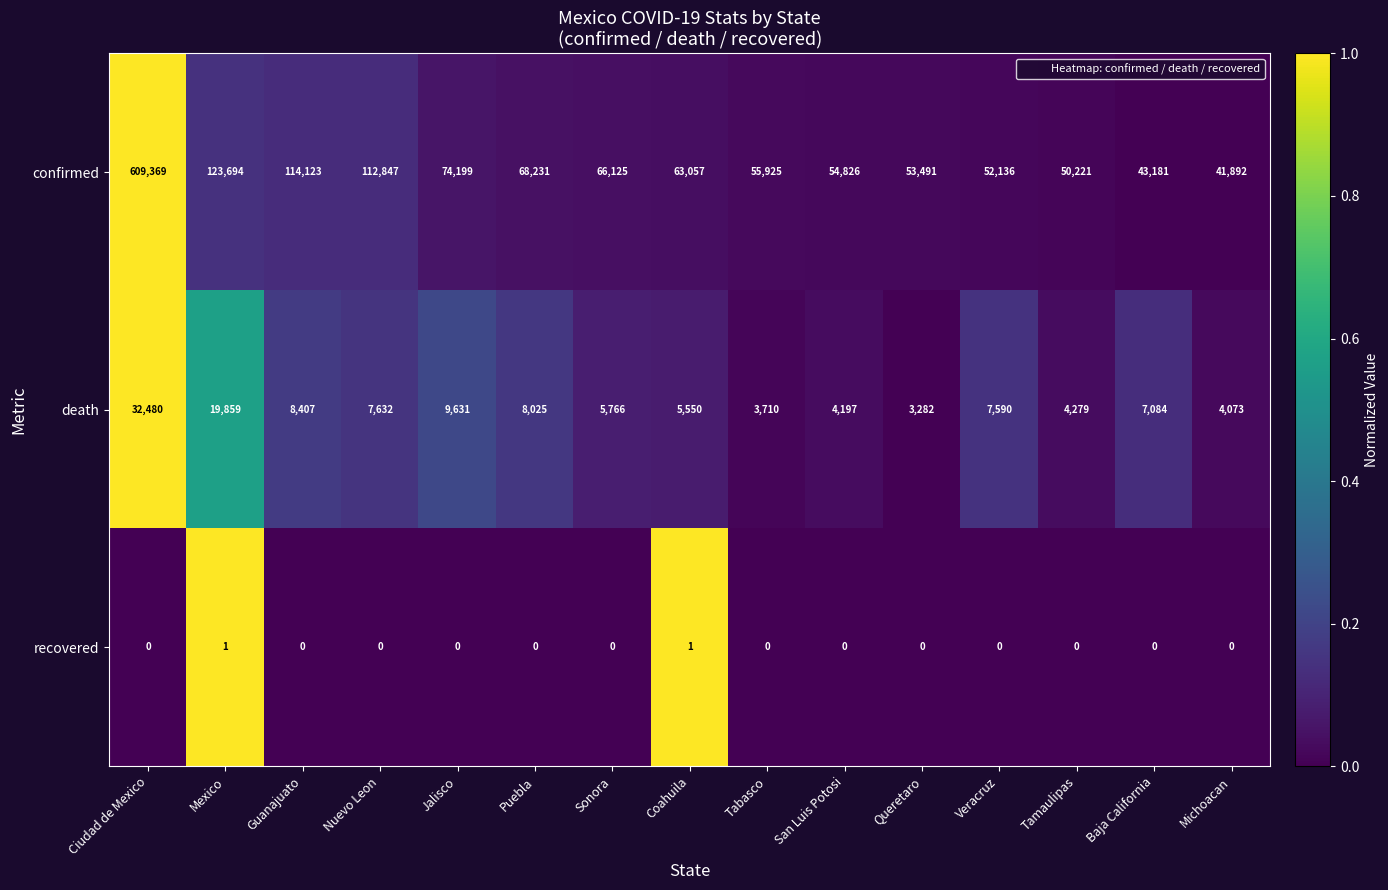

Rank the series by their maximum value, from highest to lowest.

confirmed, death, recovered